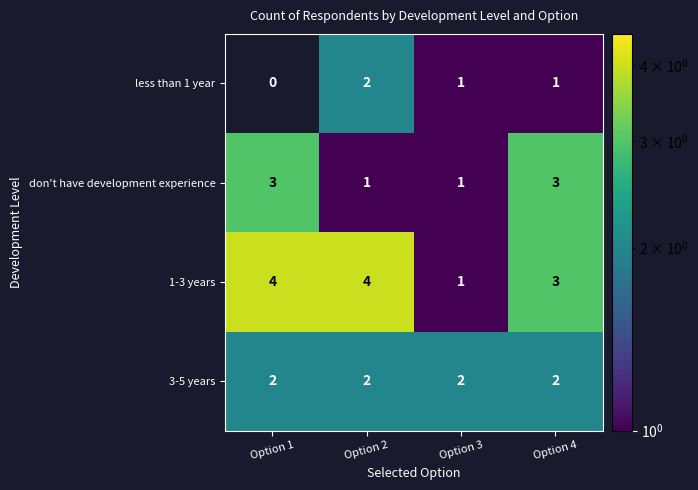

Which category has the lowest value across all series?

Option 1